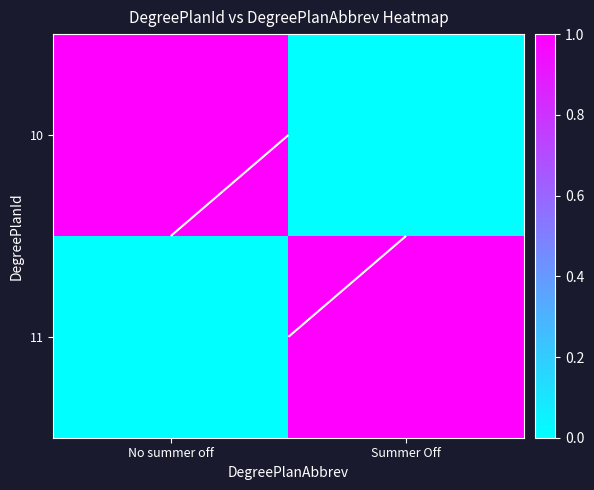

Is the value of 11 at No summer off greater than the value of 10 at Summer Off?

No